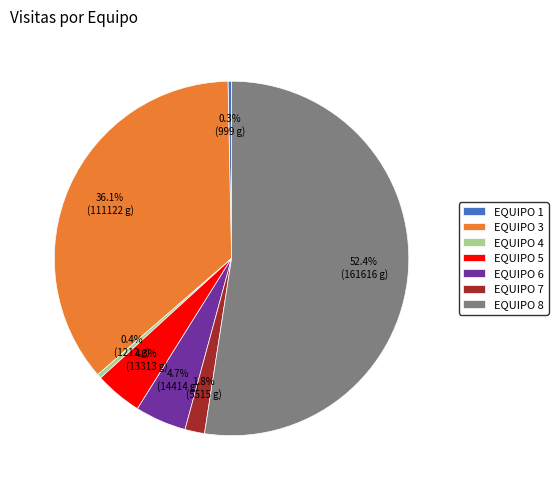

How much of the chart is everything except EQUIPO 1?

99.7%